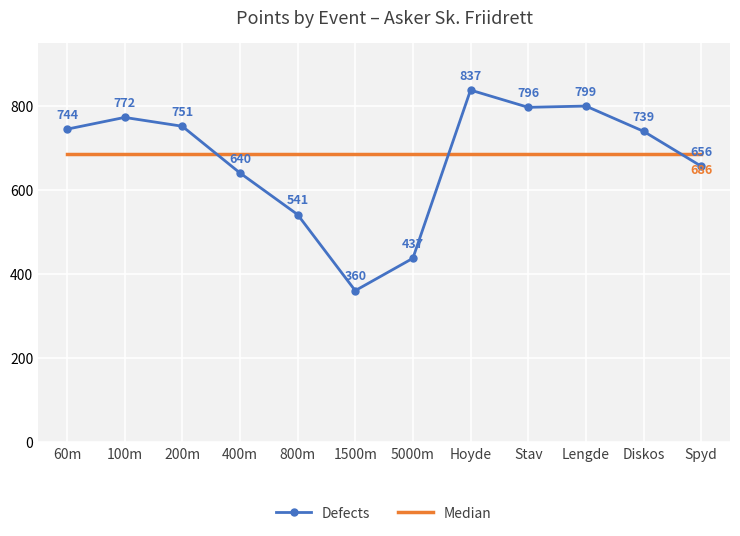

True or false: Median and Defects intersect in this chart.

True